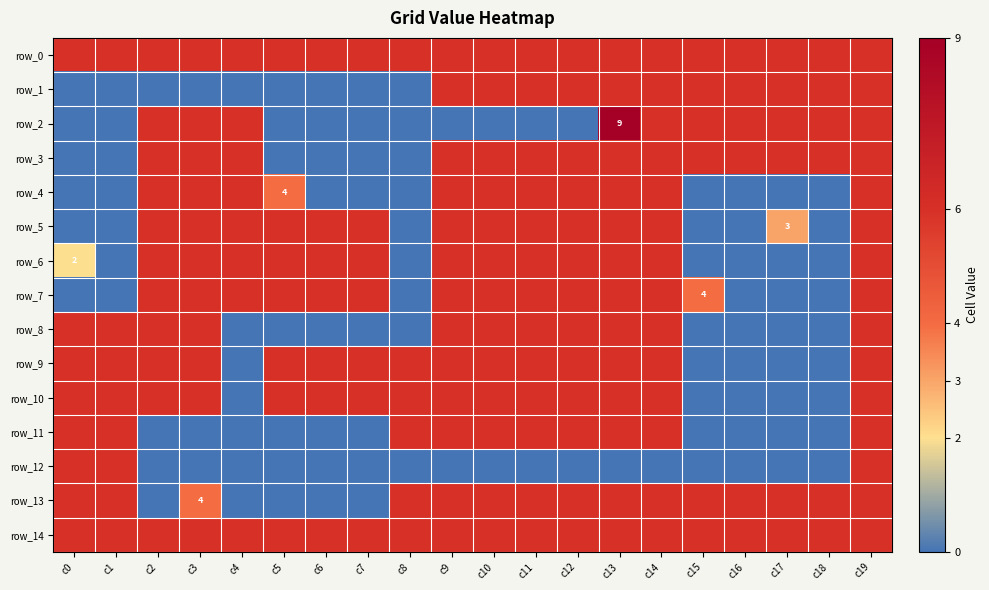

List the series in order of their peak value, highest first.

row_2, row_0, row_1, row_3, row_4, row_5, row_6, row_7, row_8, row_9, row_10, row_11, row_12, row_13, row_14